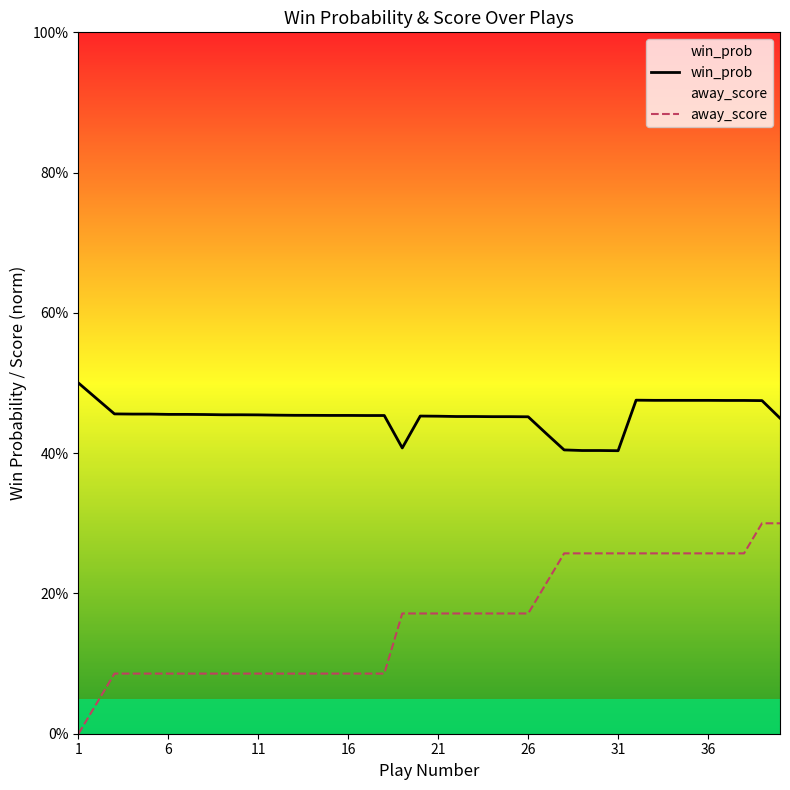

Does the chart display data point markers on the line(s)?

No